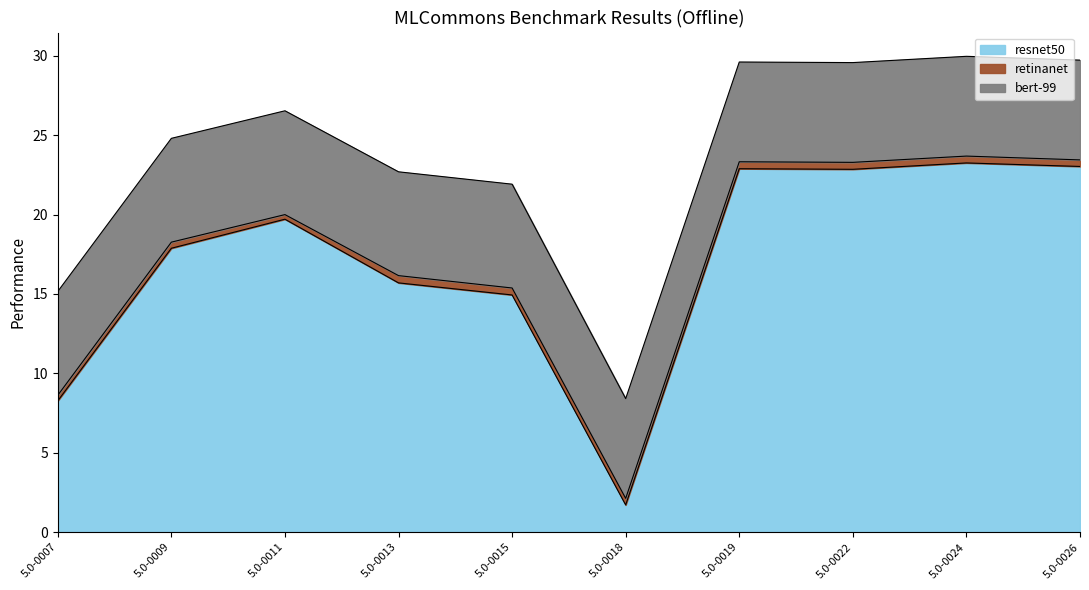

Read the resnet50 value at 5.0-0011.

19.7